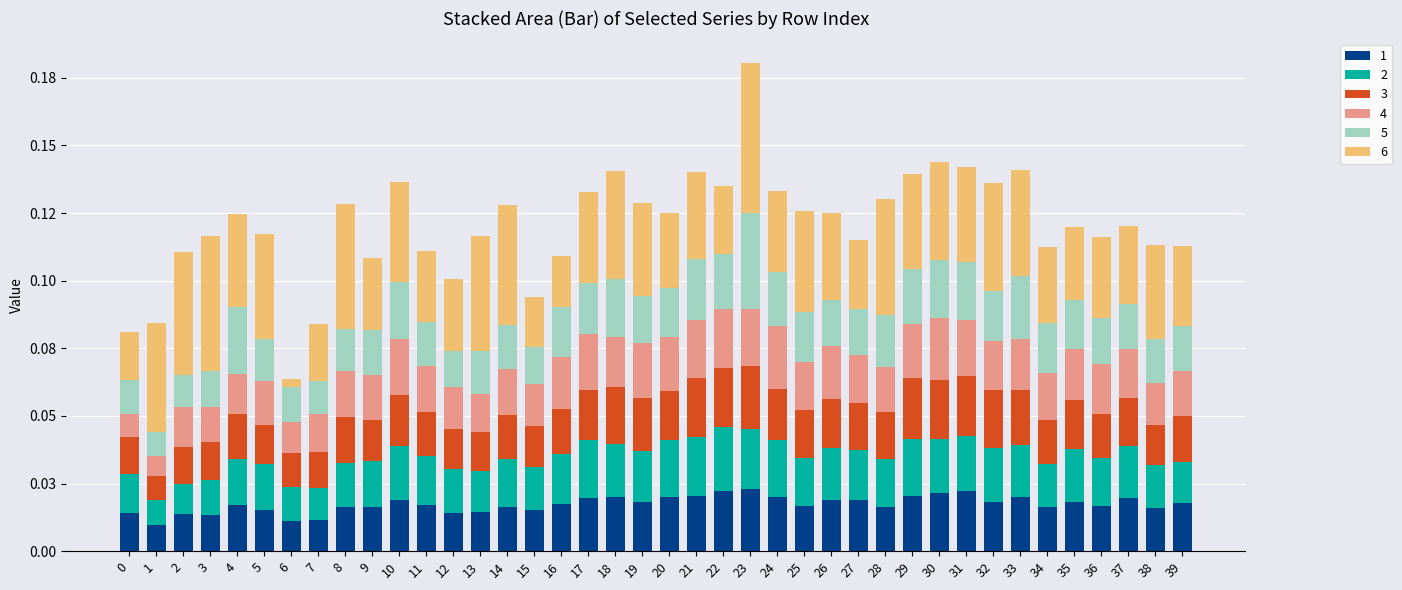

Is it true that 5 equals 0.0 at 17?

True